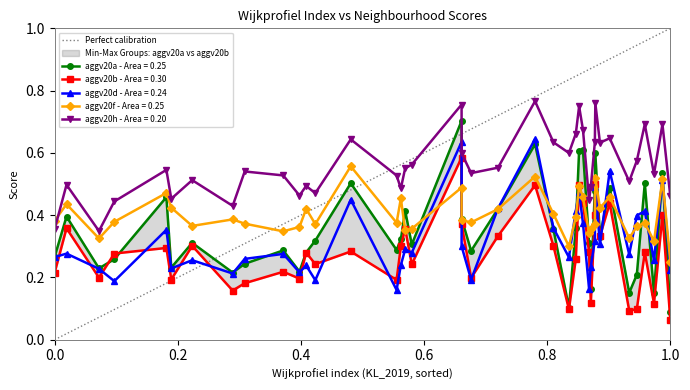

The value at 0.0 is 0. True or false?

False